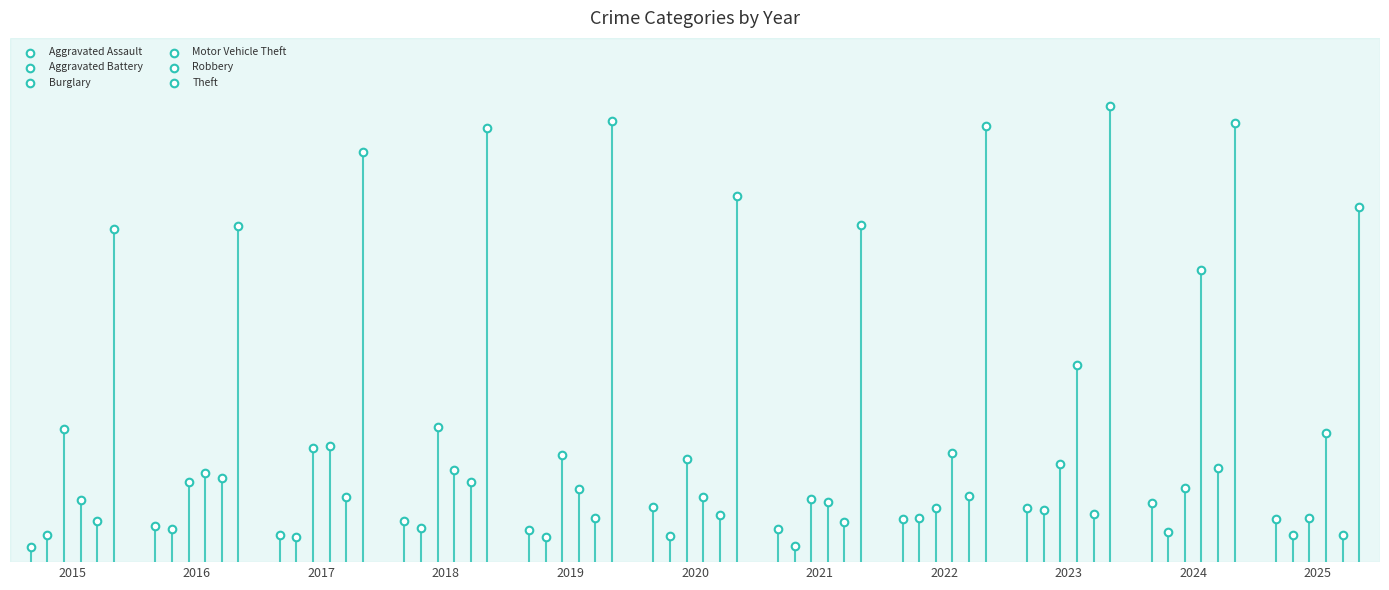

Which series contains the lowest Y value?

Aggravated Assault